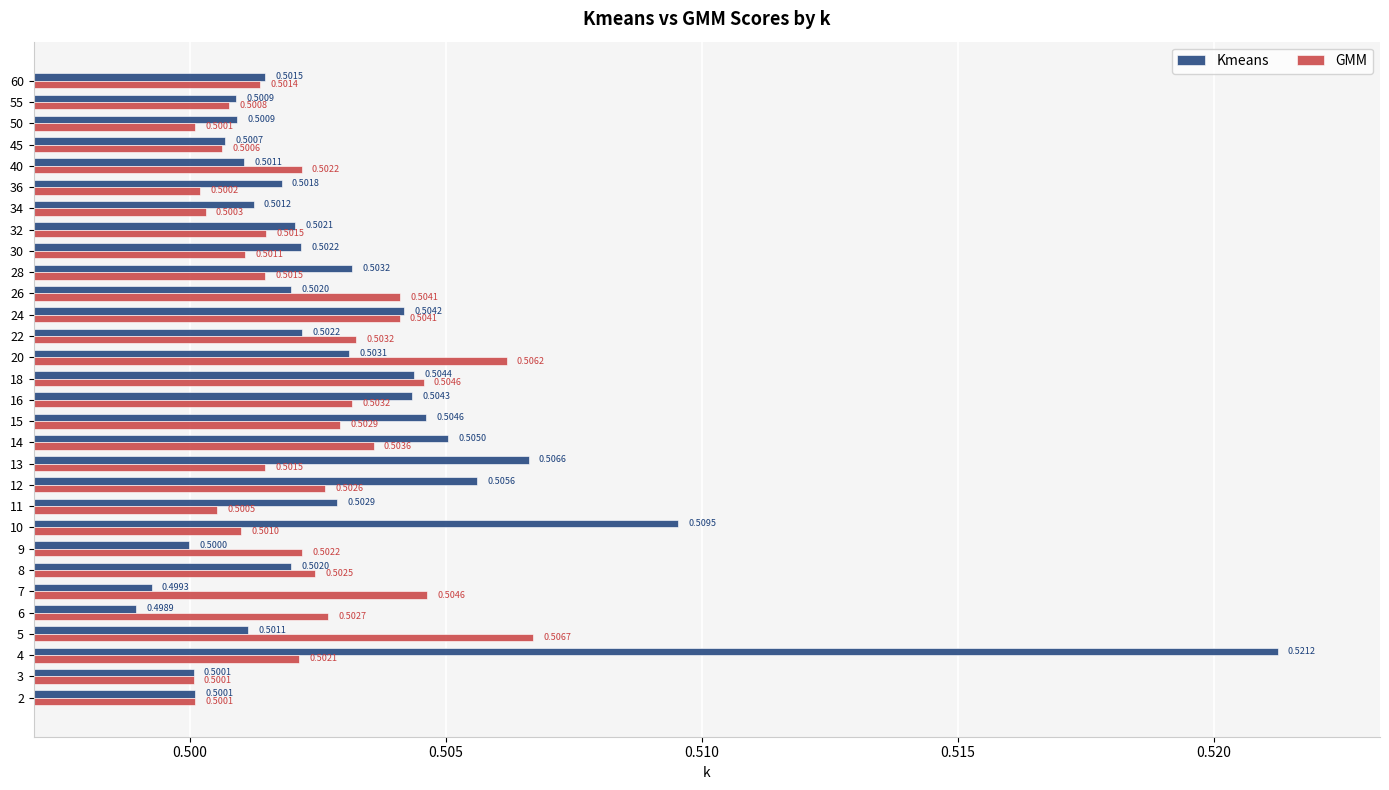

Which series has the widest spread of values?

Kmeans